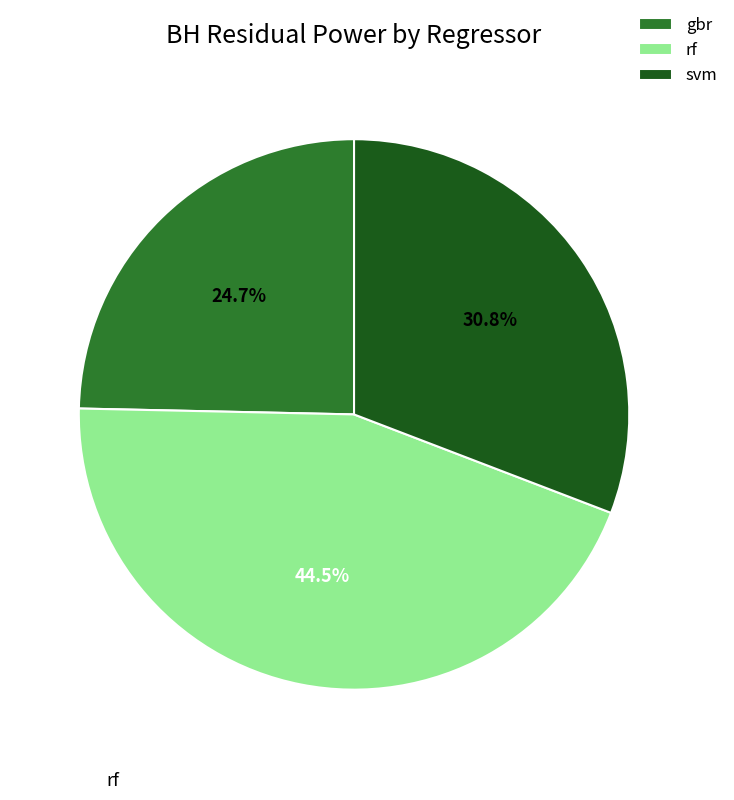

How much of the chart is everything except rf?

55.5%